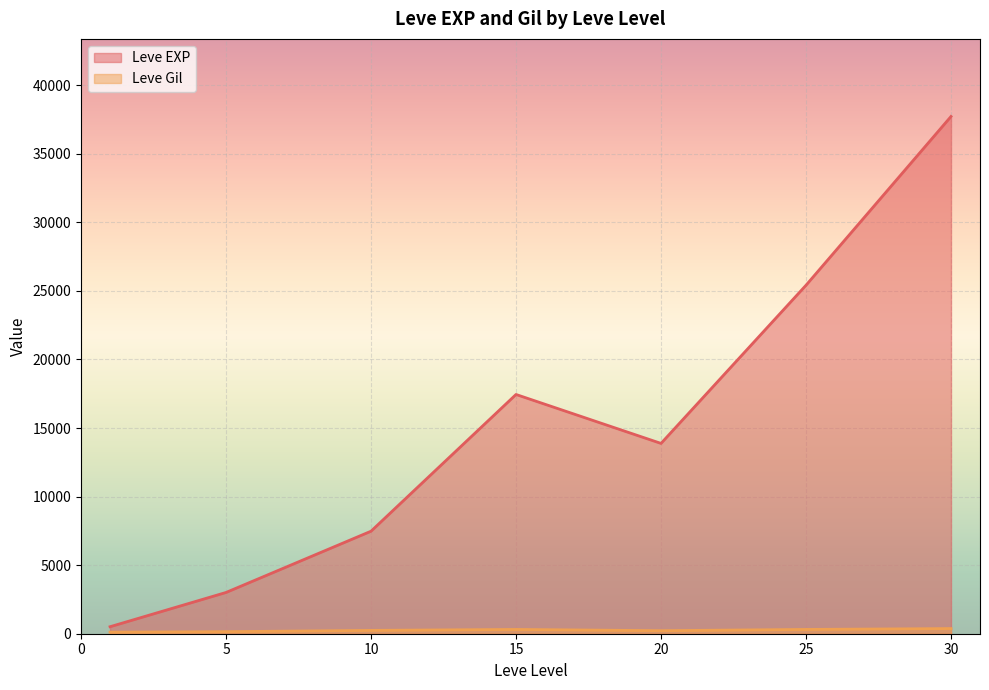

What is the maximum value shown in the chart?

37715.0